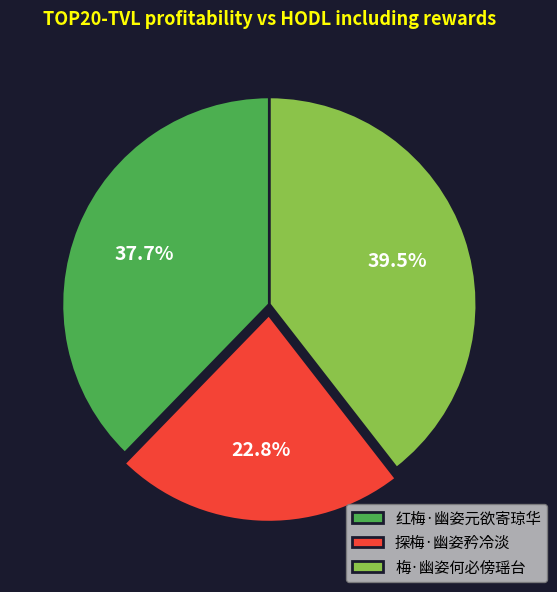

What is the total percentage of 红梅·幽姿元欲寄琼华 and 梅·幽姿何必傍瑶台?

77.2%